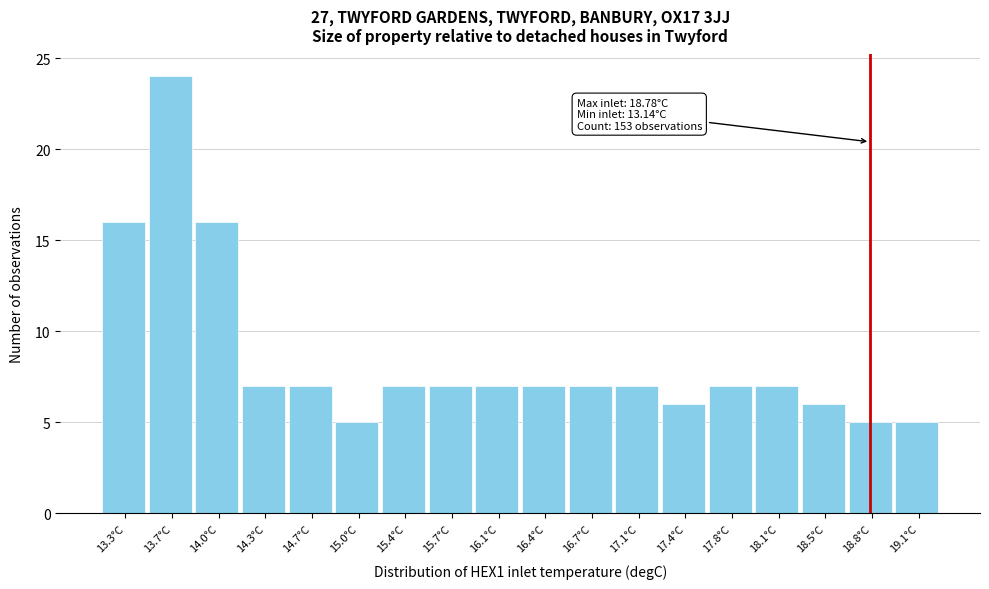

Which range on the x-axis has the tallest bar?

13.50 to 13.80